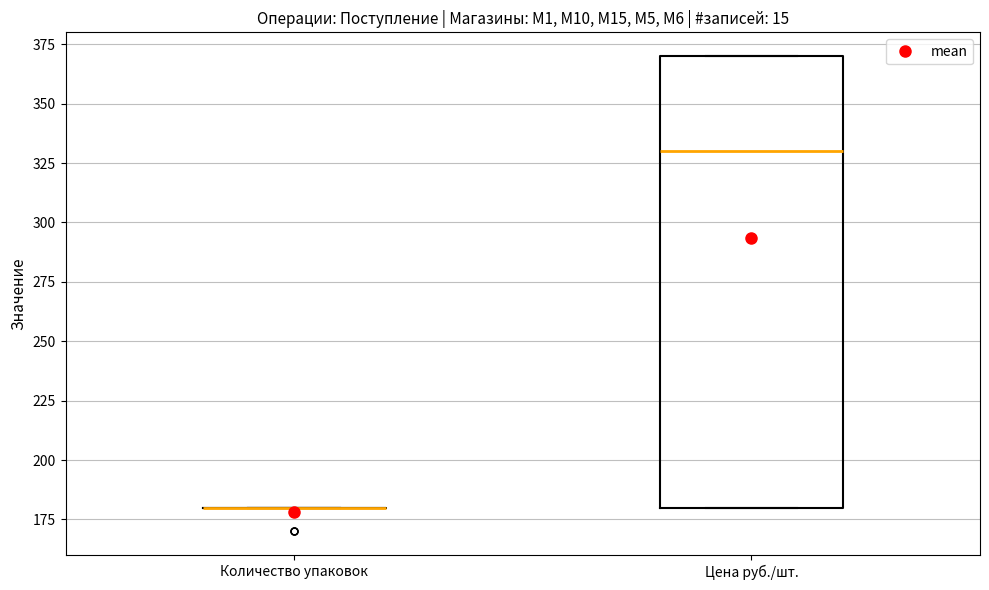

Reading left to right, transcribe this box plot: for each box, give where its median line is, the range the box spans, and where its two whiskers end, as read against the y-axis. The values are not printed on the chart, so give them approximately, as read against the axis.

Количество упаковок: box collapsed to a line at 180, whiskers 180 to 180
Цена руб./шт.: median 330, box 180 to 370, whiskers 180 to 370